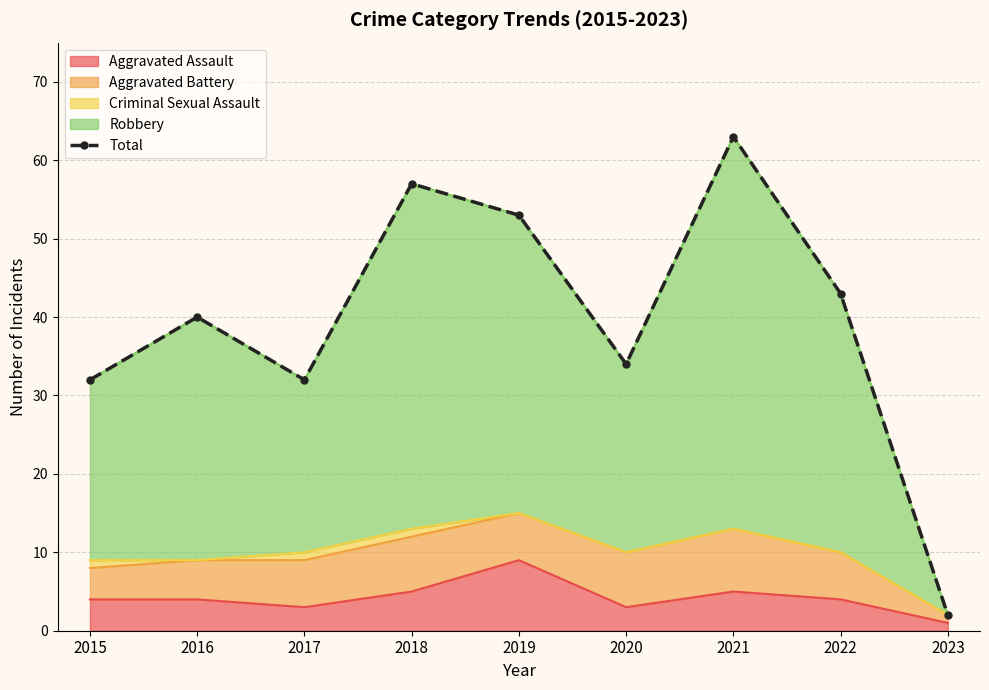

List the labels in order of value, smallest first.

2023, 2015, 2017, 2020, 2016, 2022, 2019, 2018, 2021